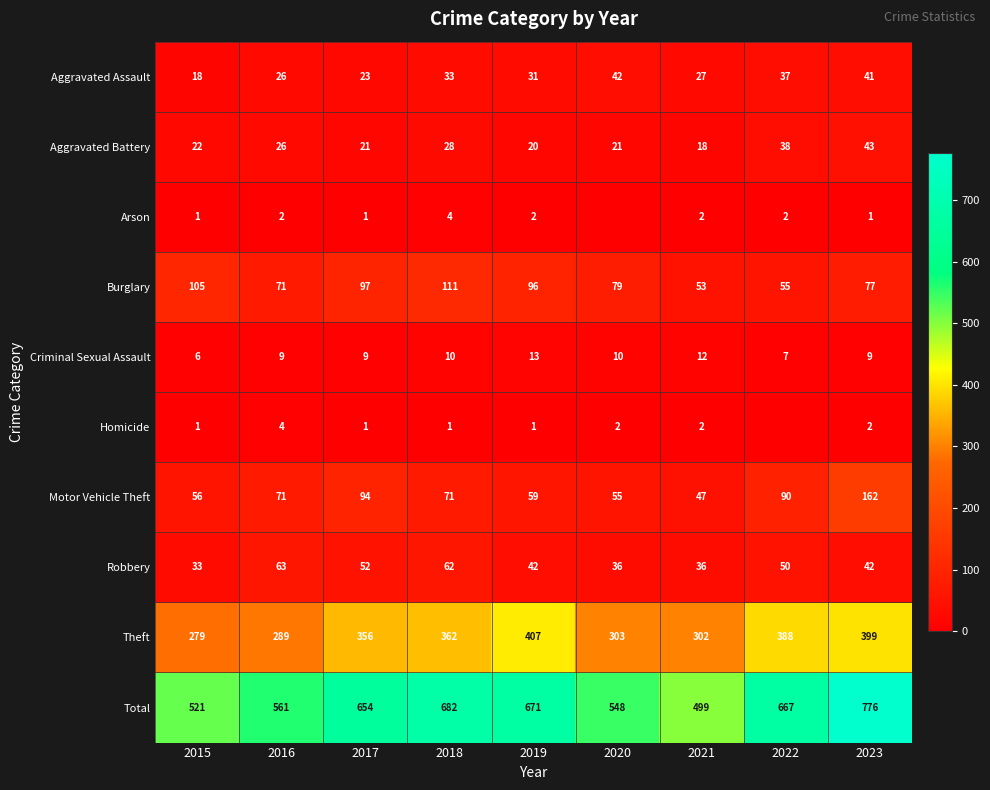

Rank the categories by Theft value from lowest to highest.

2015, 2016, 2021, 2020, 2017, 2018, 2022, 2023, 2019